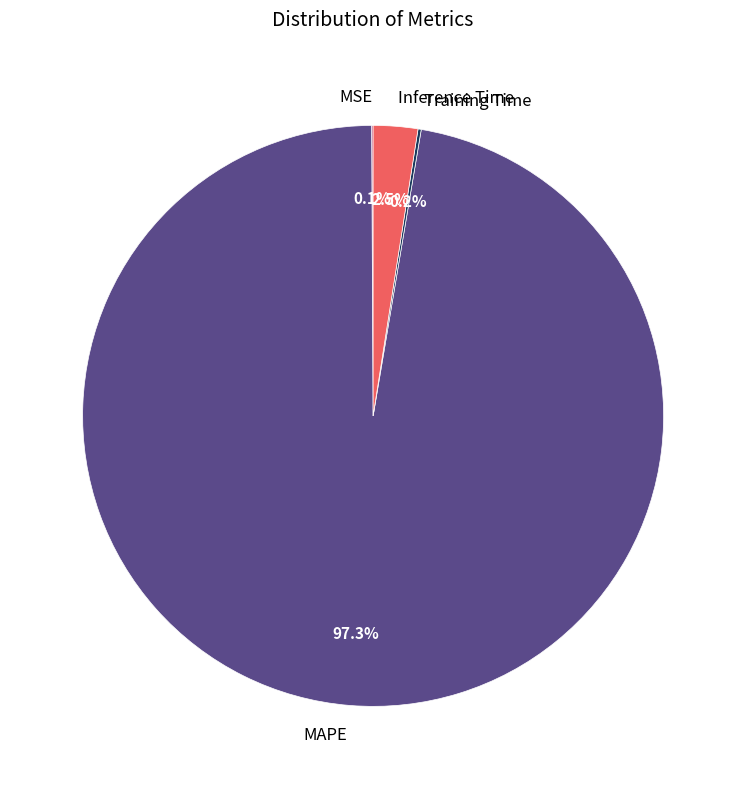

Is there any slice that represents more than half of the pie?

Yes